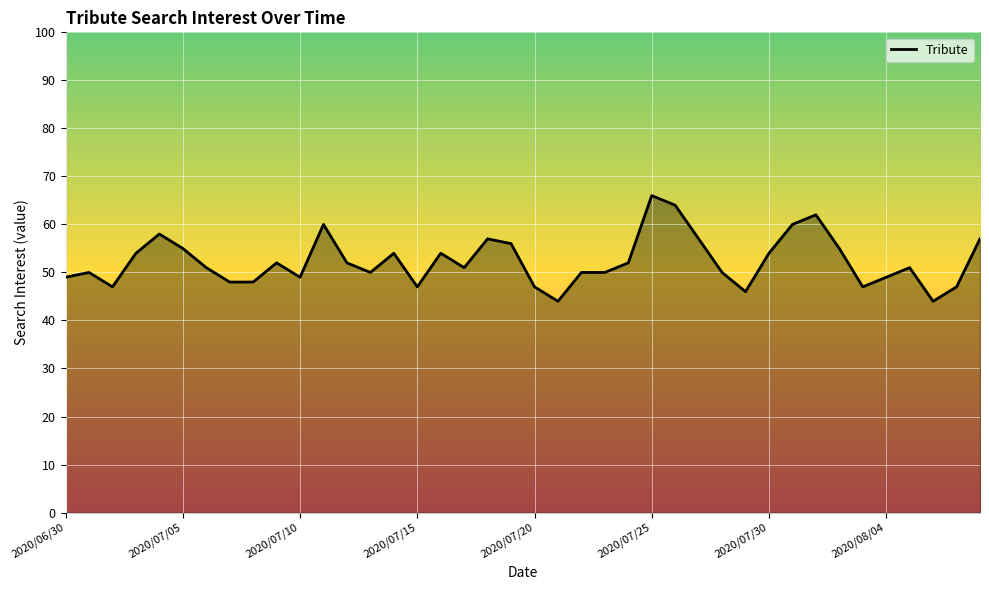

What is the difference between the second highest and second lowest values?

20